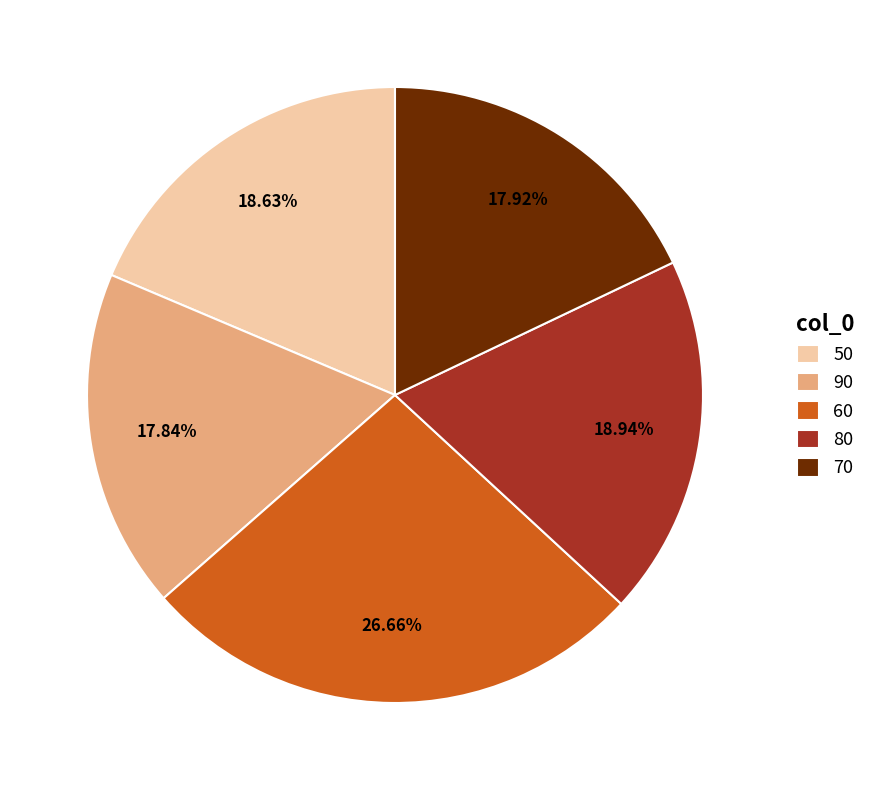

To the nearest percent, what is the average slice percentage?

20%